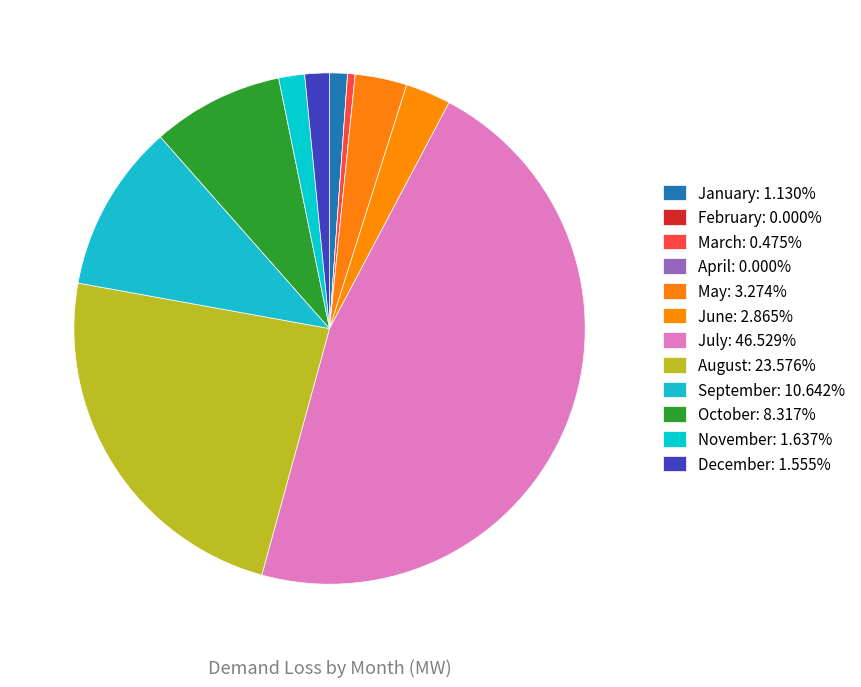

What is the ratio of the value at May to the value at July?

0.1